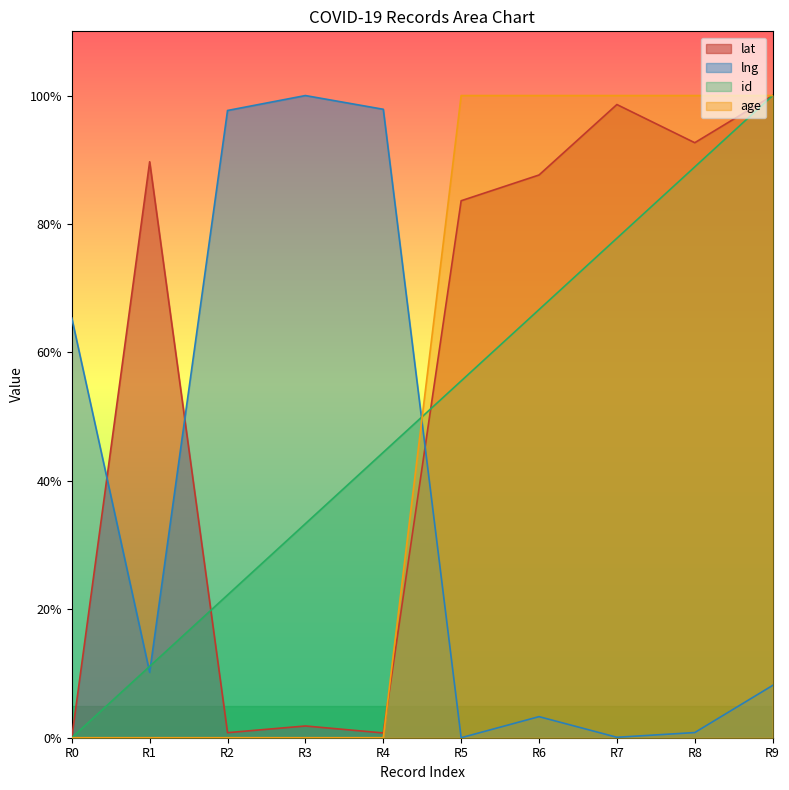

At which label does id first exceed 55?

R5